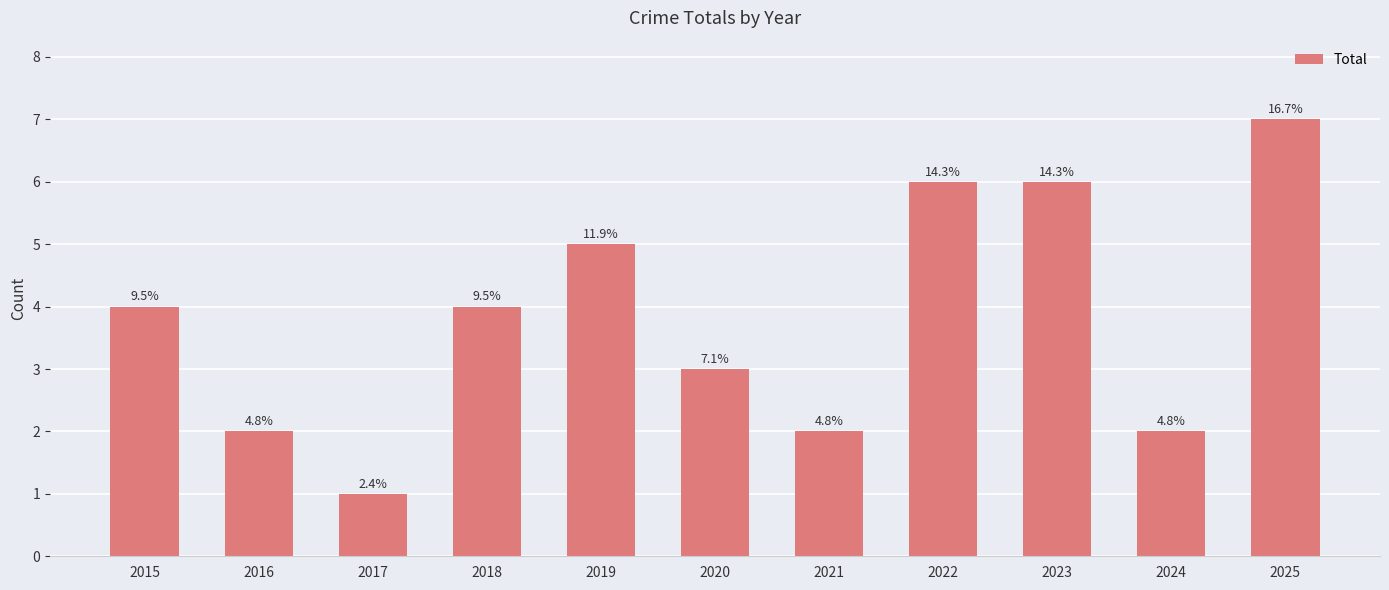

Does the chart contain any negative values?

No